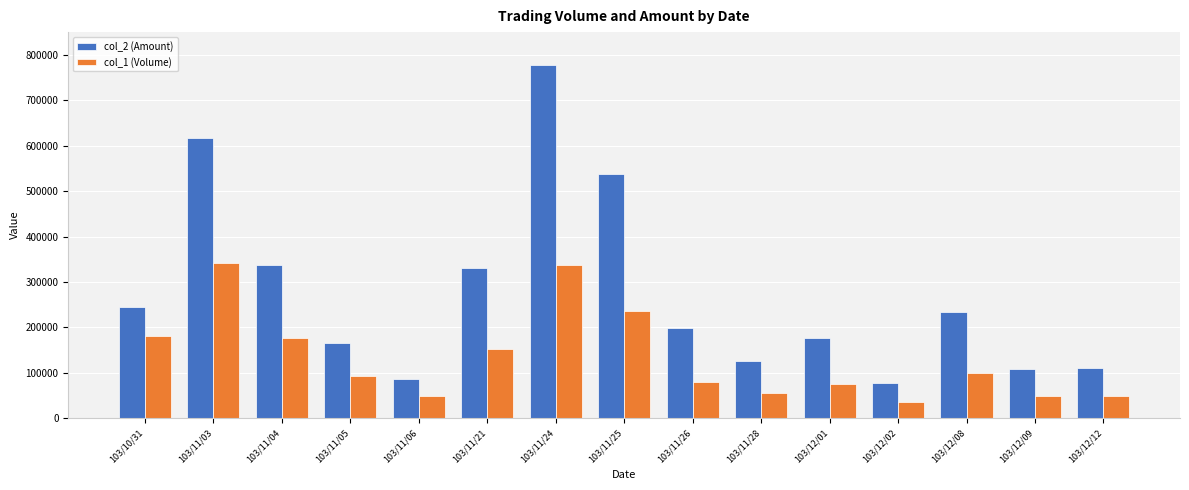

What is the spread (max minus min) of values at 103/11/04?

159390